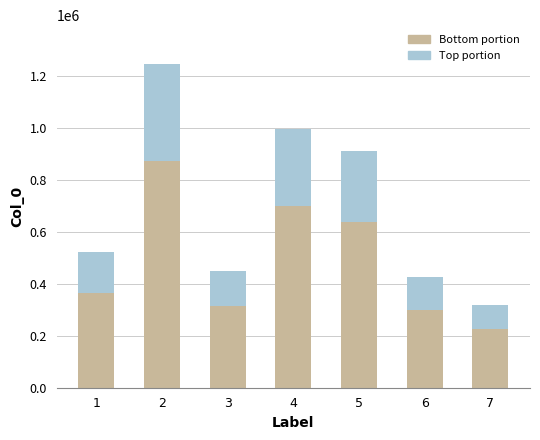

Where is Bottom portion nearest to the value 547456?

5